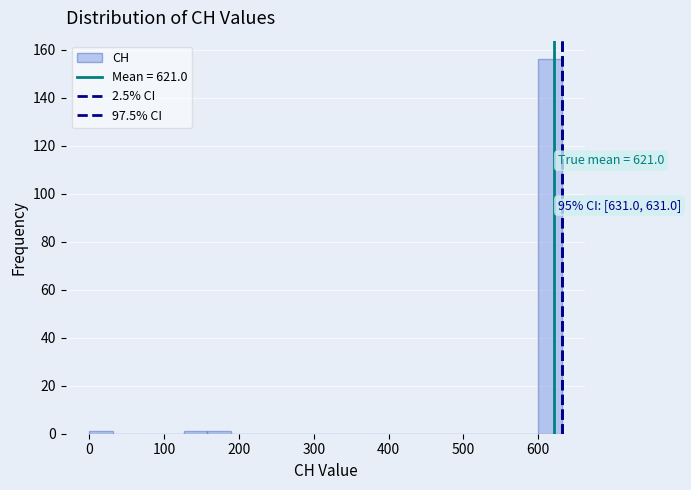

Read against the x-axis, roughly where is the centre of the tallest bar?

620